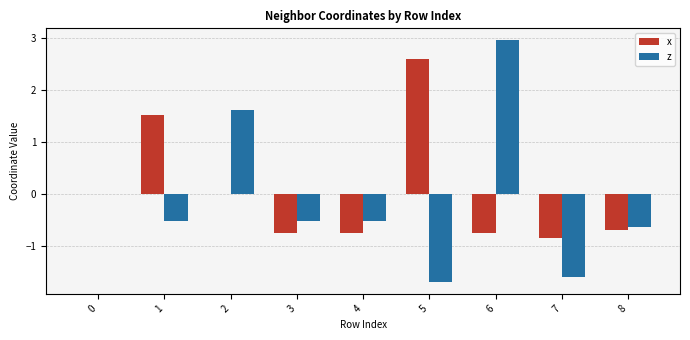

Is the value of z at 2 greater than the value of x at 1?

Yes